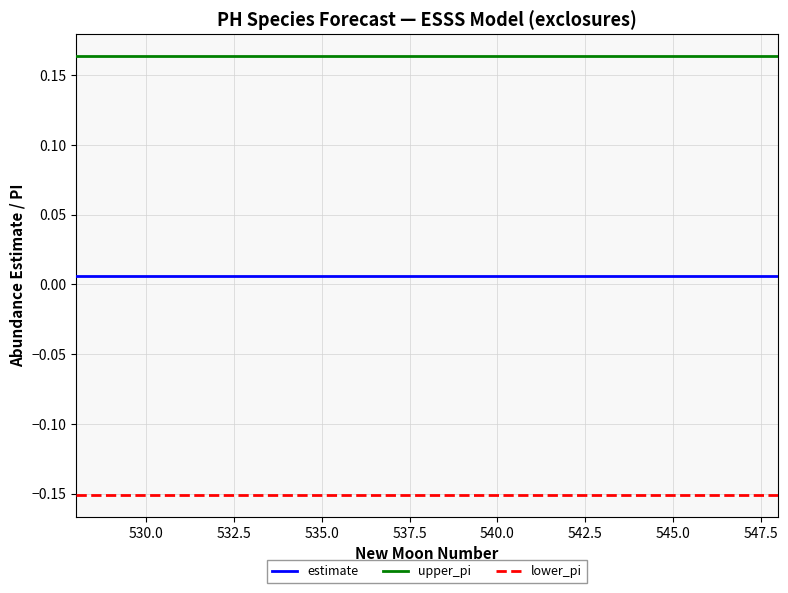

Does the chart display data point markers on the line(s)?

No